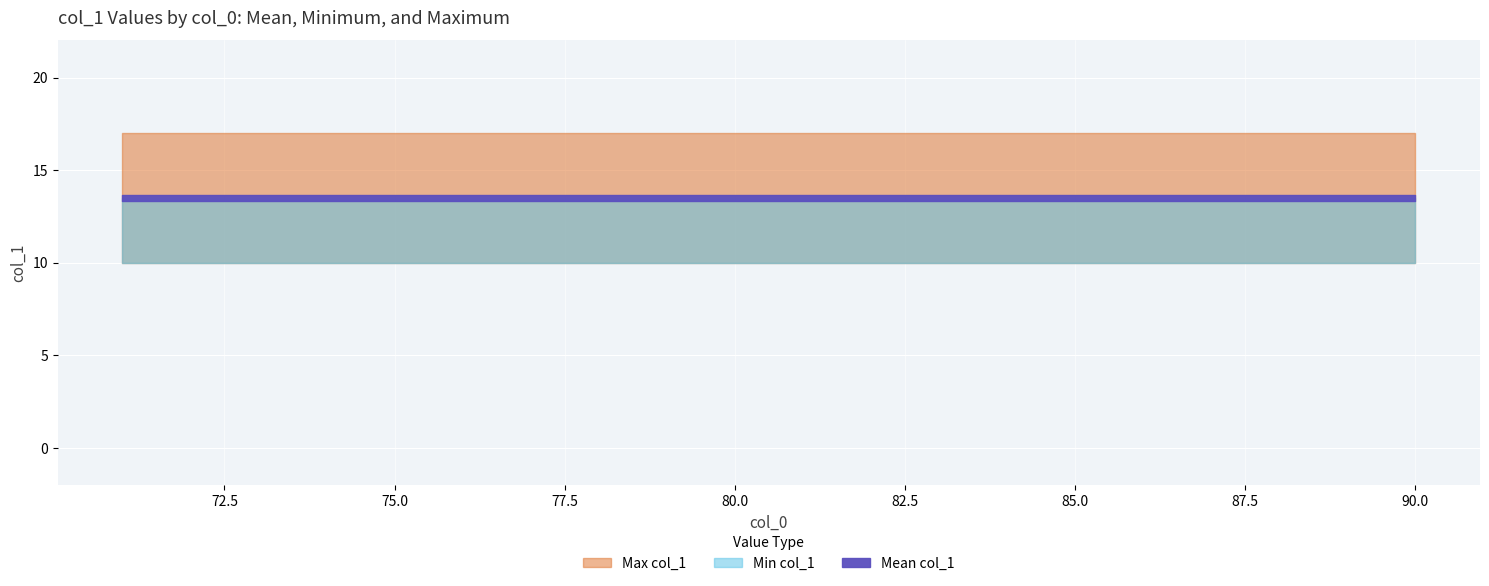

Where is Max col_1 nearest to the value 17?

71